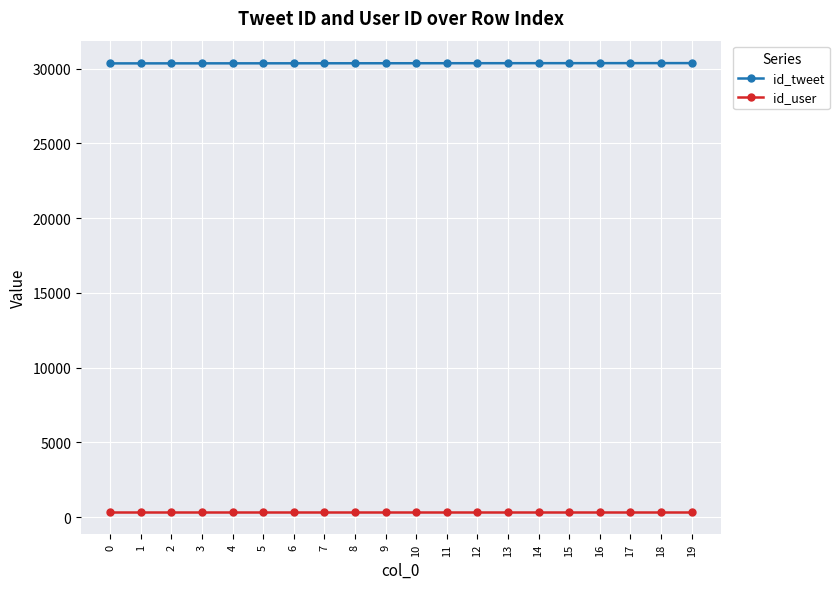

What is the spread (max minus min) of values at 18?

30012